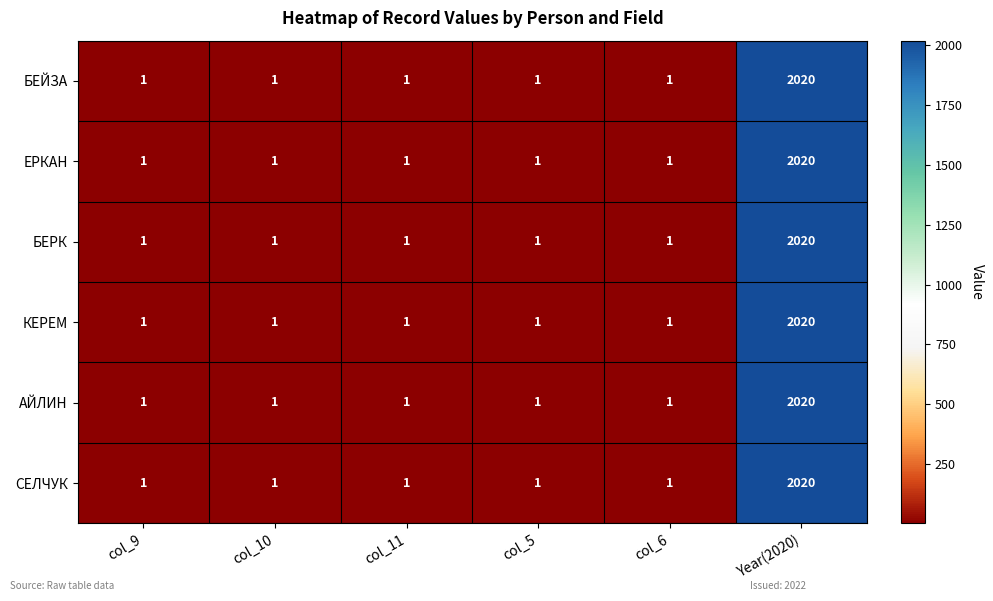

What is the difference between the maximum and minimum values in the АЙЛИН series?

2019